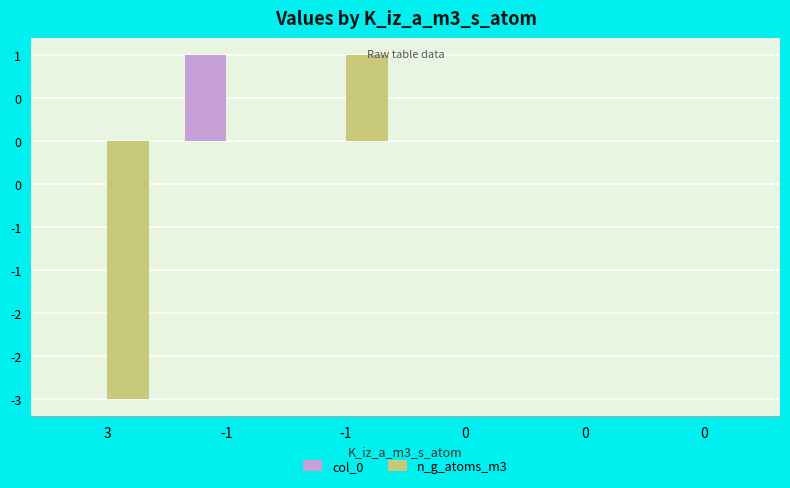

True or false: n_g_atoms_m3 has a value of 1 at -1.

True